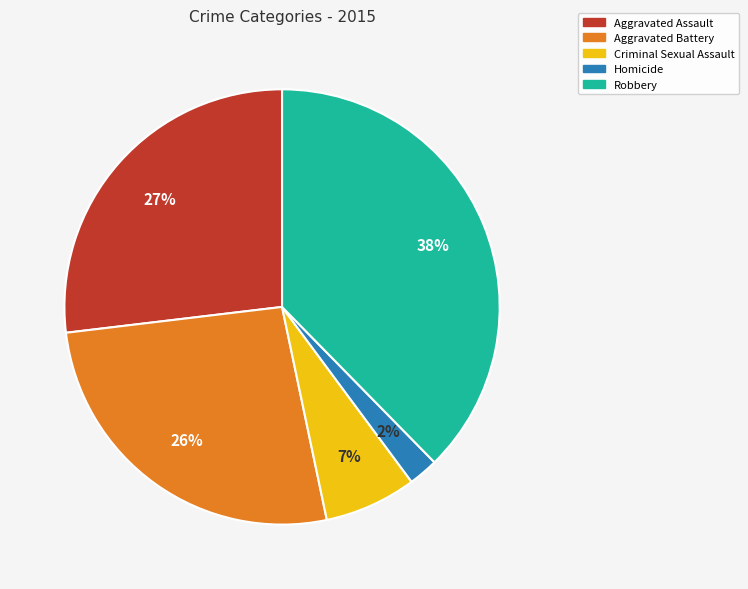

How many segments does this pie chart have?

5